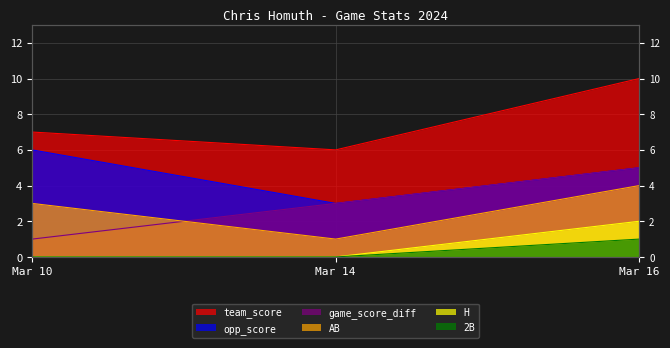

Which series changed the most between Mar 10 and Mar 14?

opp_score